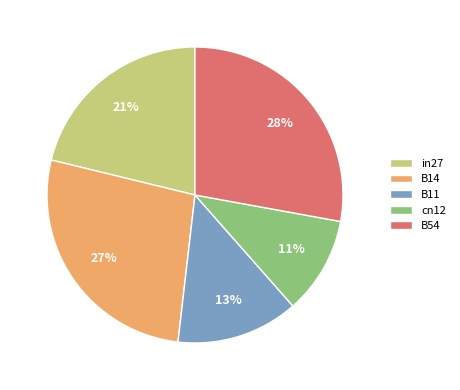

Which has a higher value, B14 or in27?

B14